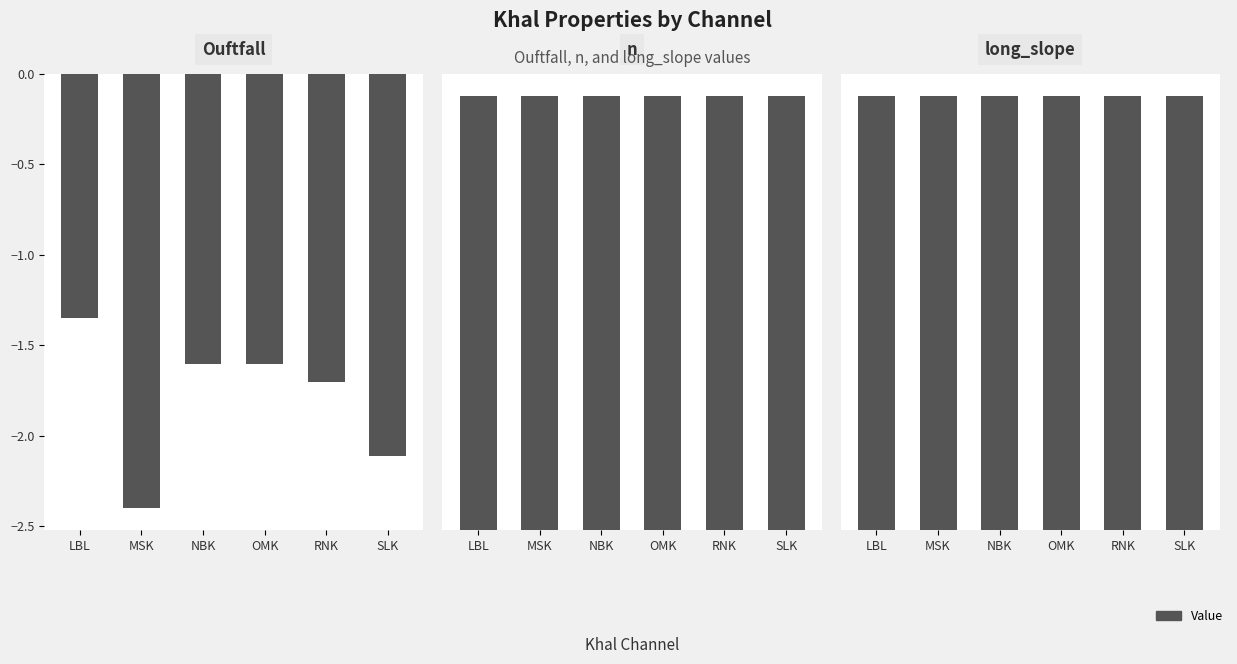

What is the total value across all series at MSK?

4.6